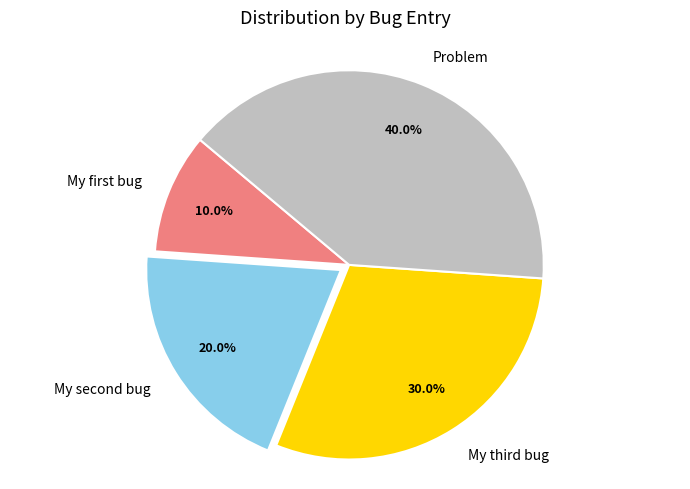

Which category has the biggest portion of the pie?

Problem